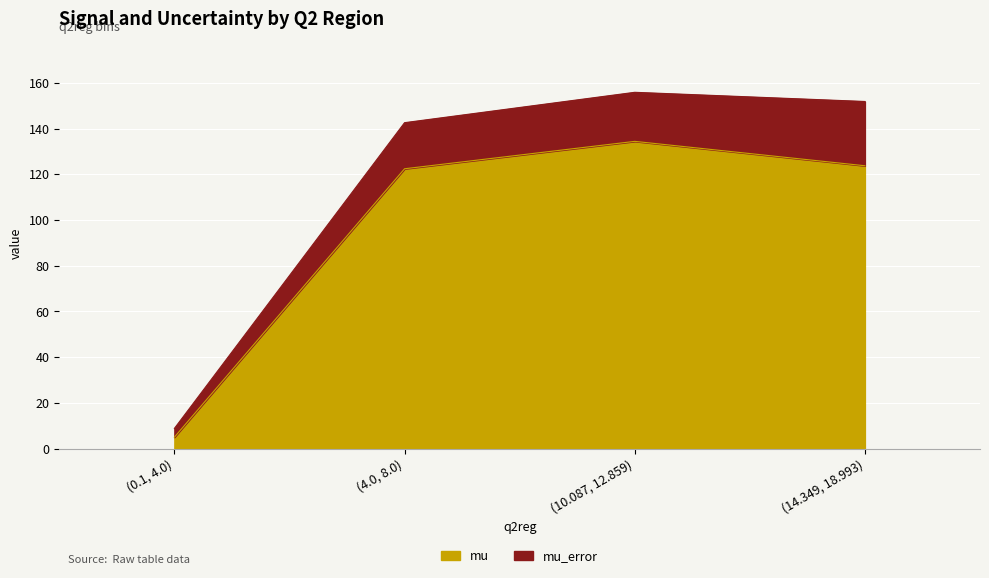

Where is the first local maximum?

(10.087, 12.859)